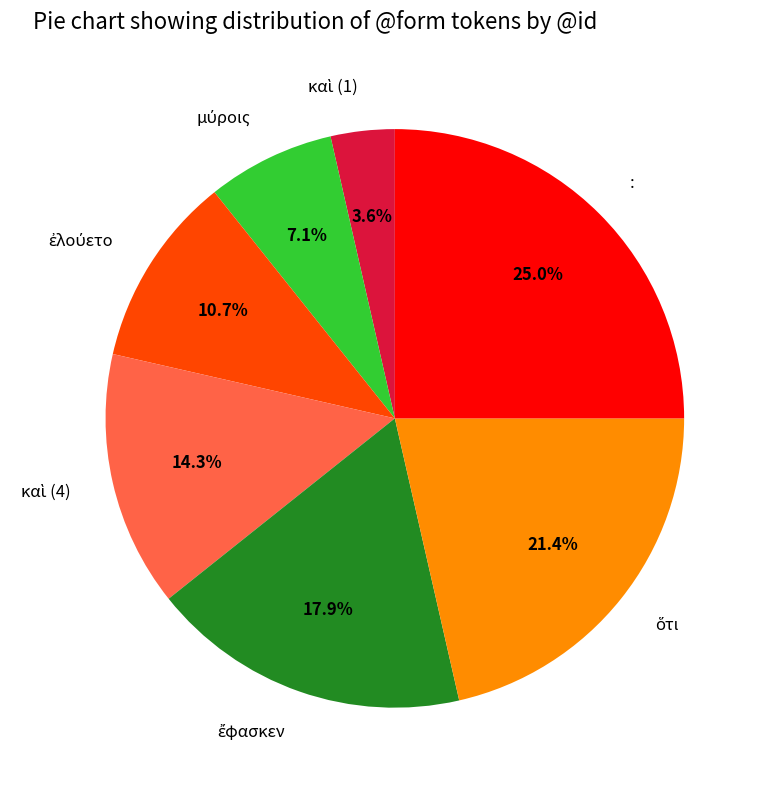

Is there a majority slice in this chart?

No